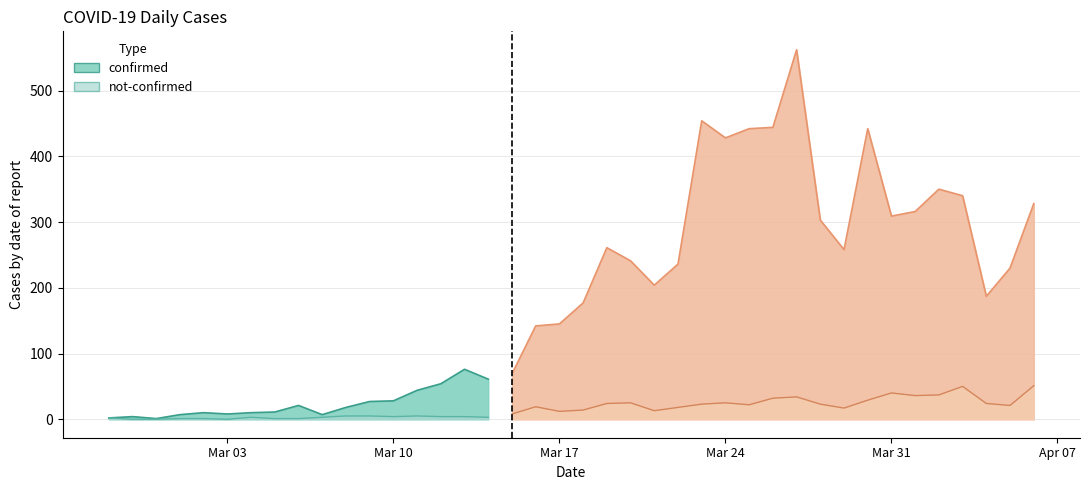

List the labels in order of not-confirmed value, largest first.

2020-04-06, 2020-04-03, 2020-03-31, 2020-04-02, 2020-04-01, 2020-03-27, 2020-03-26, 2020-03-30, 2020-03-20, 2020-03-24, 2020-03-19, 2020-04-04, 2020-03-23, 2020-03-28, 2020-03-25, 2020-04-05, 2020-03-16, 2020-03-22, 2020-03-29, 2020-03-18, 2020-03-21, 2020-03-17, 2020-03-15, 2020-03-08, 2020-03-09, 2020-03-11, 2020-03-10, 2020-03-12, 2020-03-13, 2020-03-04, 2020-03-07, 2020-03-14, 2020-02-27, 2020-03-01, 2020-03-02, 2020-03-05, 2020-03-06, 2020-02-28, 2020-02-29, 2020-03-03